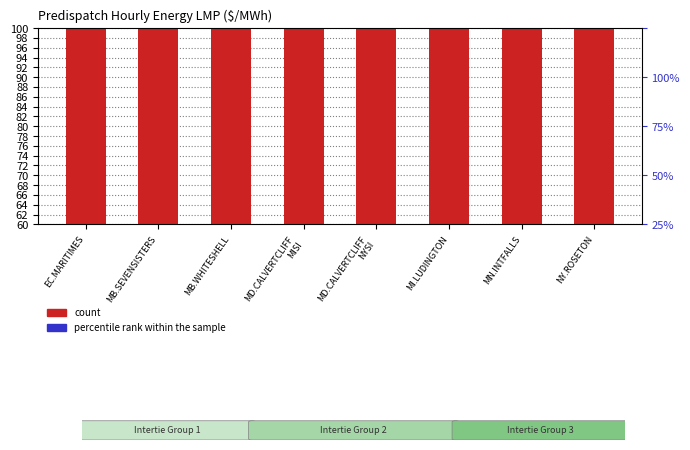

How many data points does each series have?

8